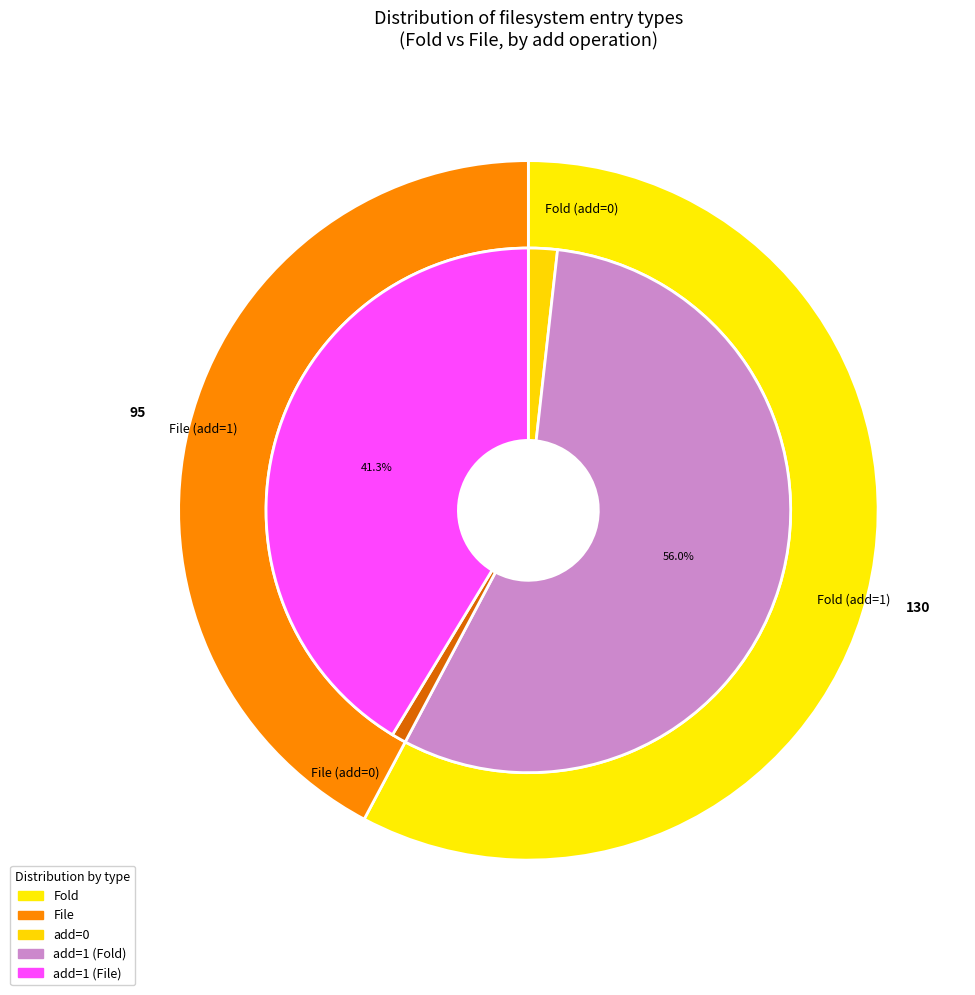

Does any single category account for the majority?

Yes